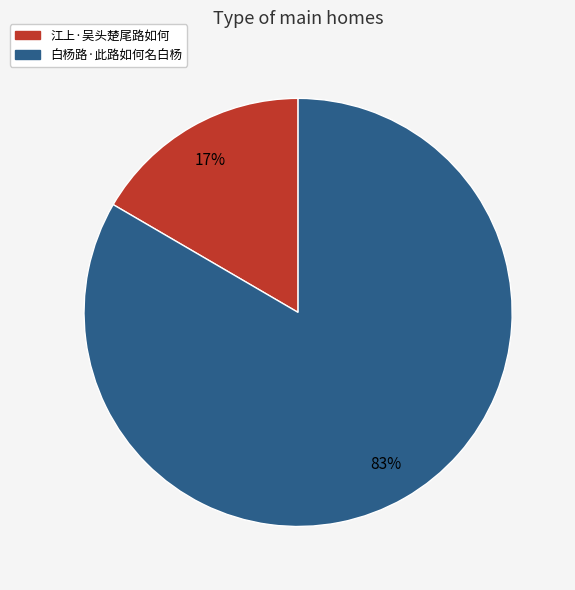

The 白杨路·此路如何名白杨 slice represents 97% of the pie. True or false?

False